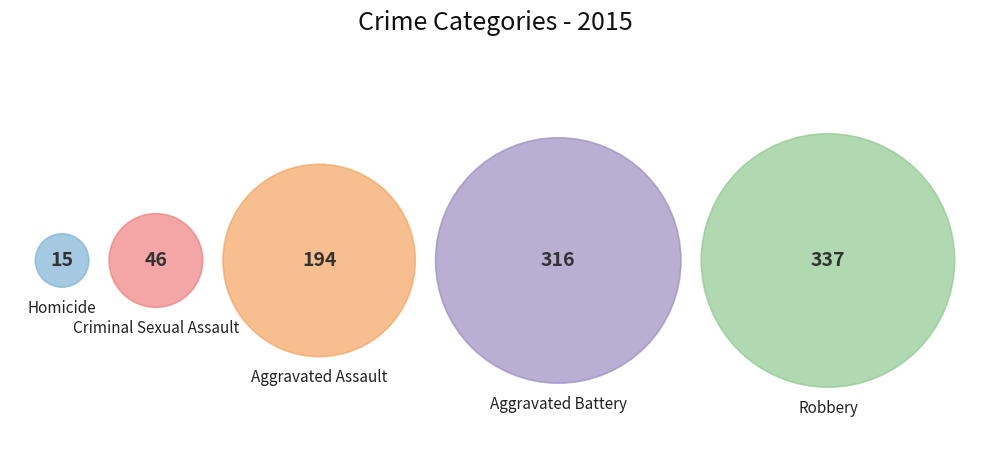

How many slices are in this pie chart?

5